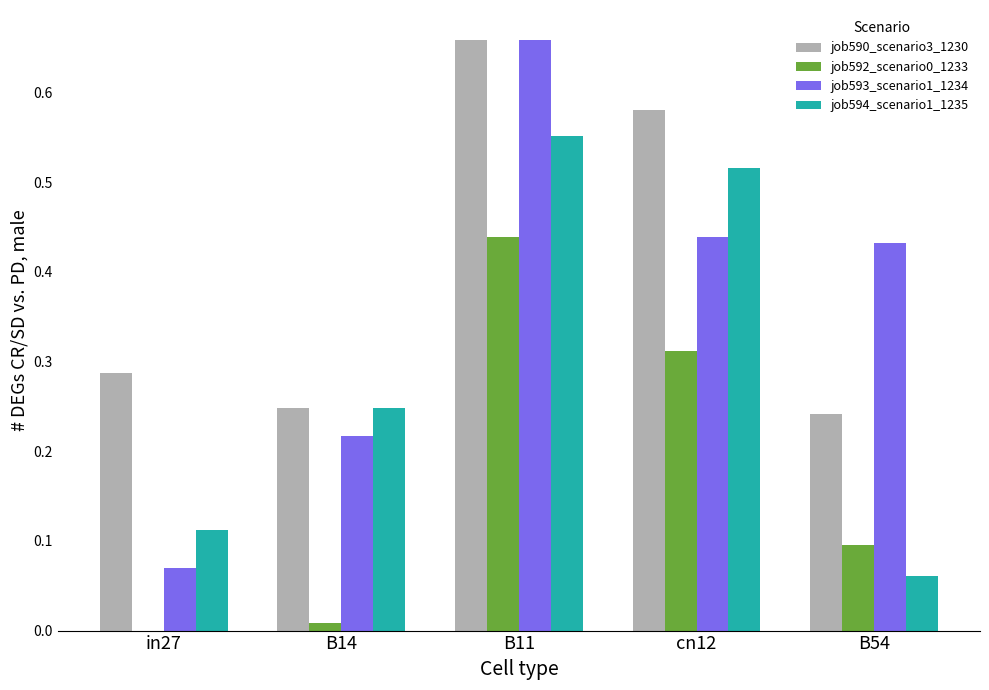

Does the chart contain stacked bars?

No